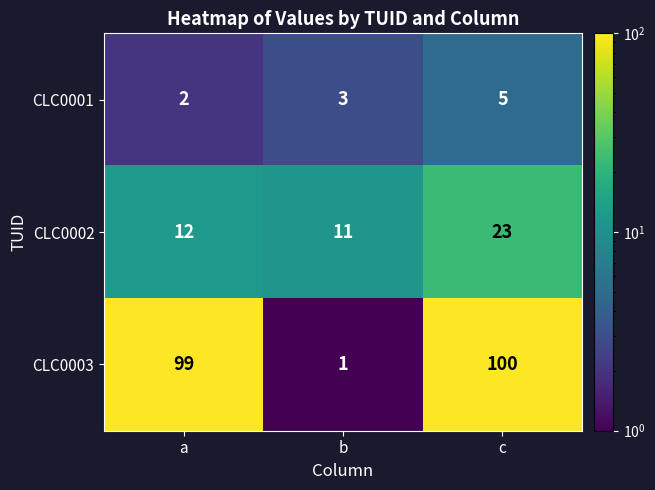

Rank the series by their average value, from lowest to highest.

CLC0001, CLC0002, CLC0003